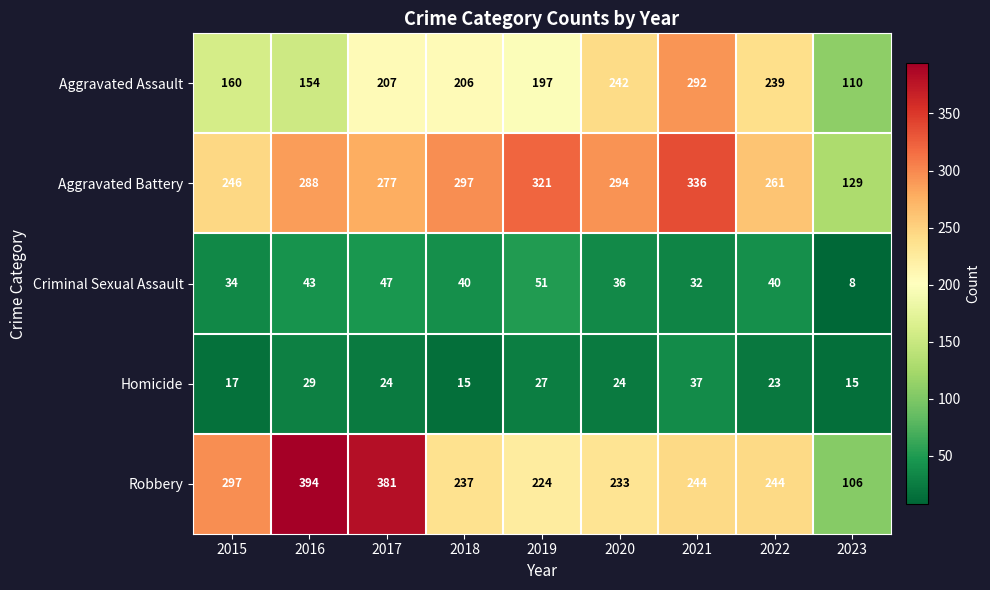

Between 2019 and 2023, which series saw the biggest shift?

Aggravated Battery